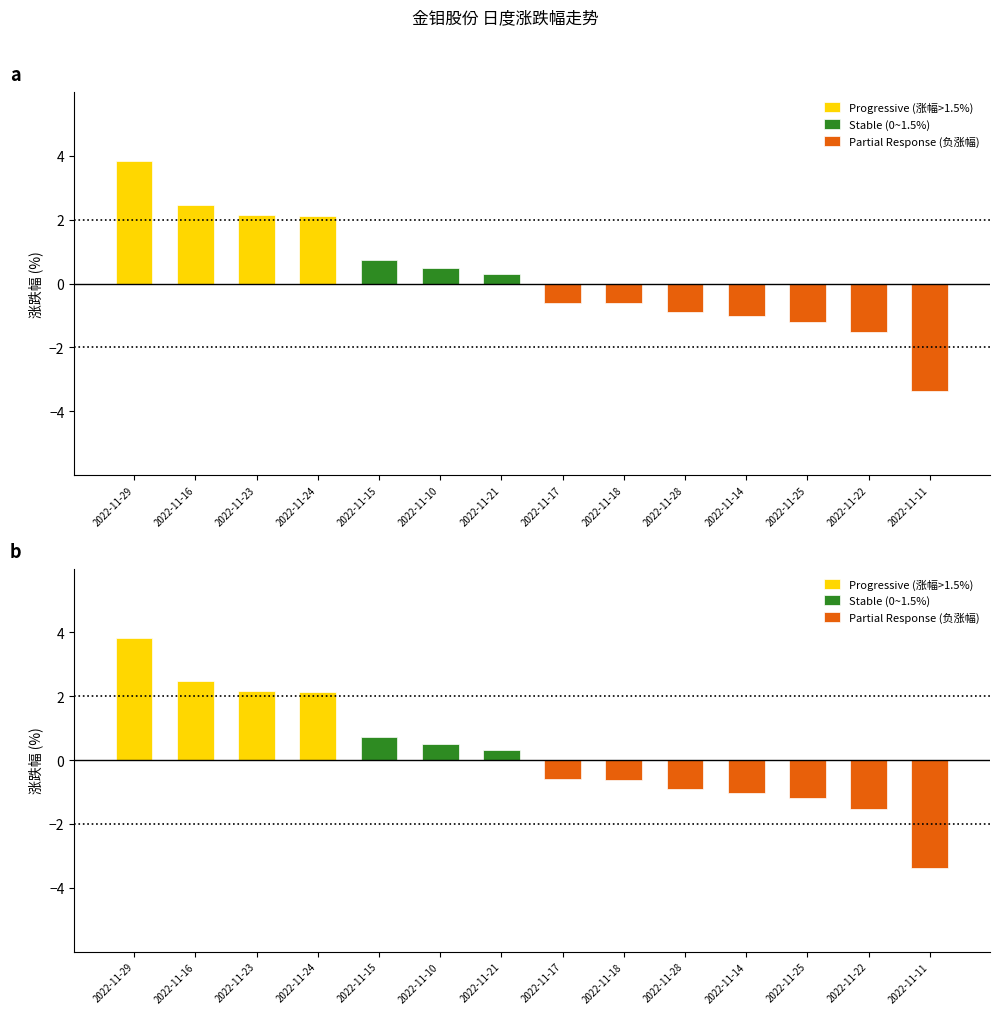

What is the difference between the 涨跌幅 values at 10 and 6?

2.7